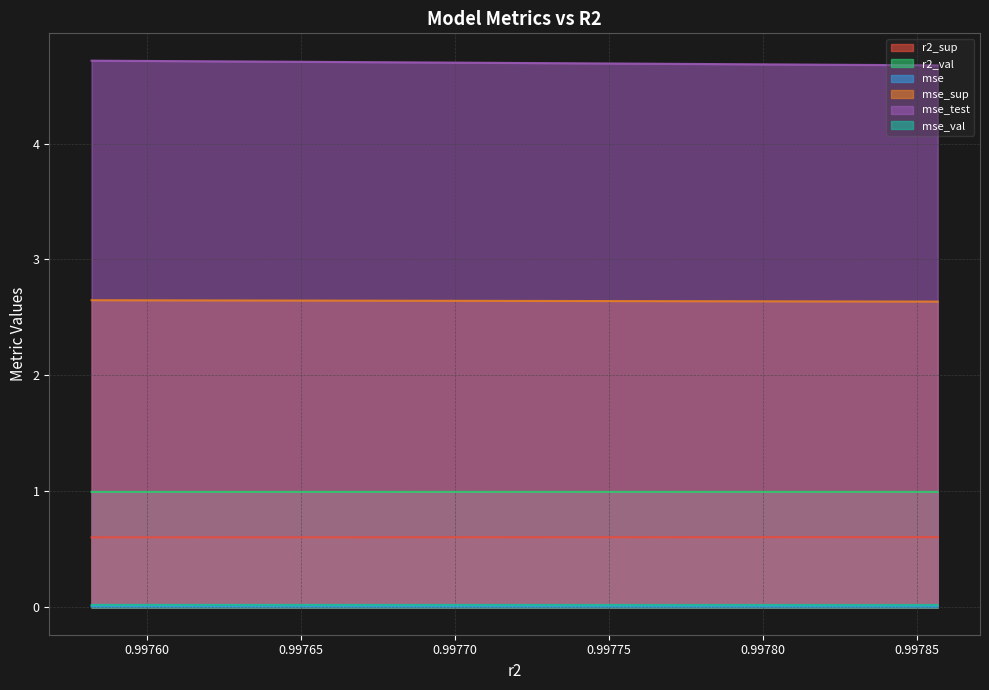

The value of mse_sup at model_4_9_7 is 3.9. True or false?

False